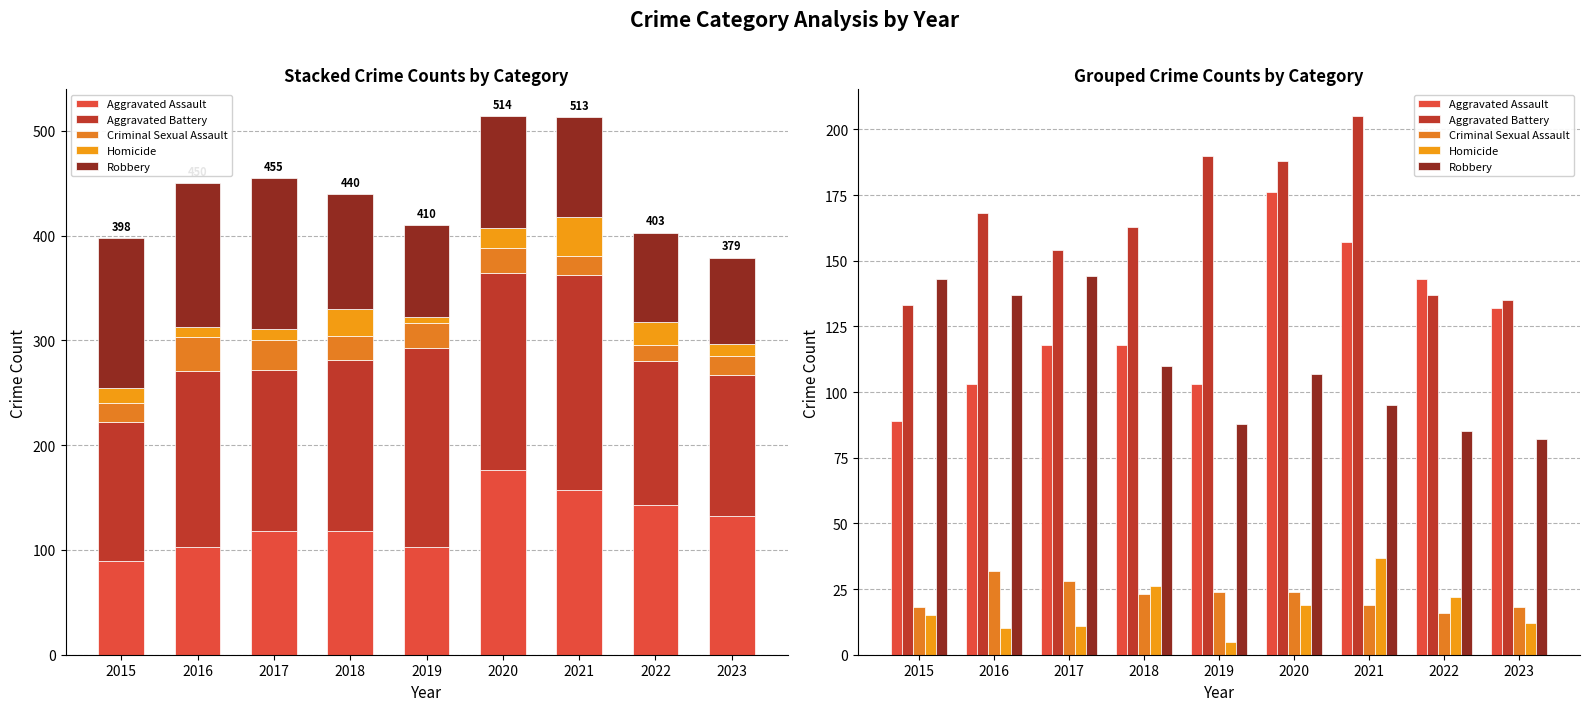

What is the spread (max minus min) of values at 2016?

158